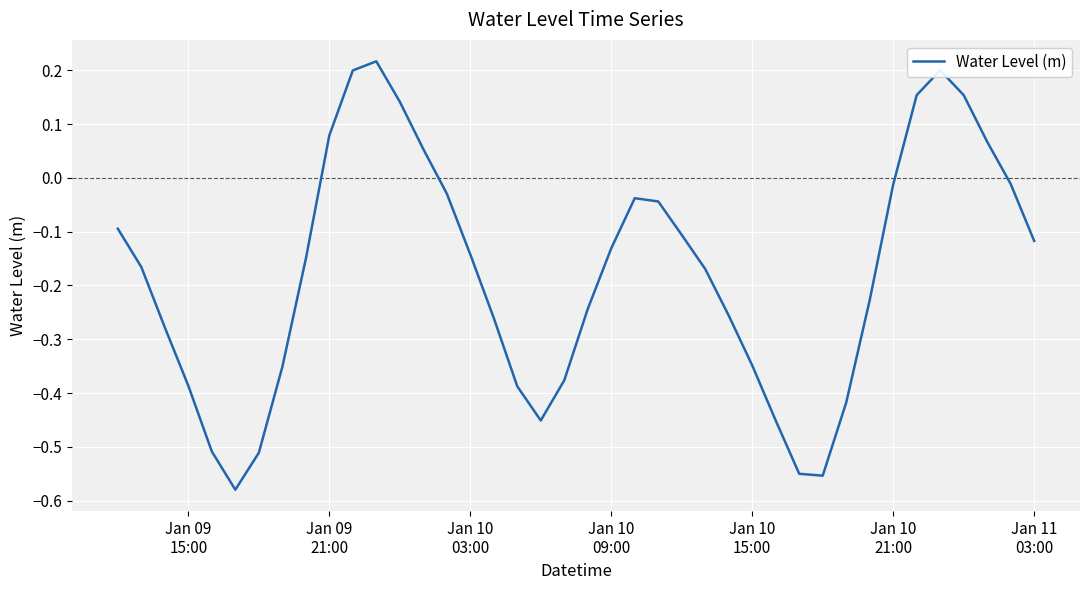

What is the sum of all values?

-7.1